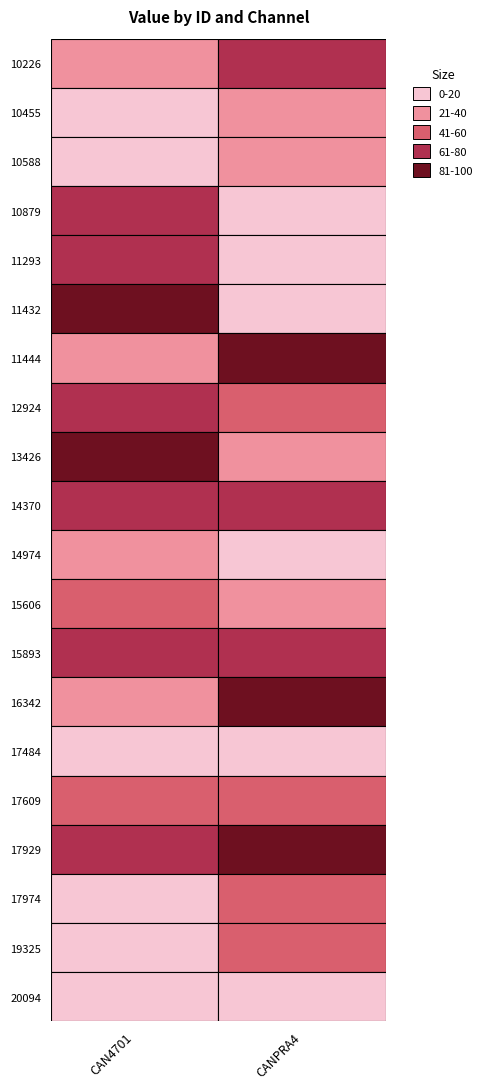

What is the approximate value of 16342 at CAN4701?

35